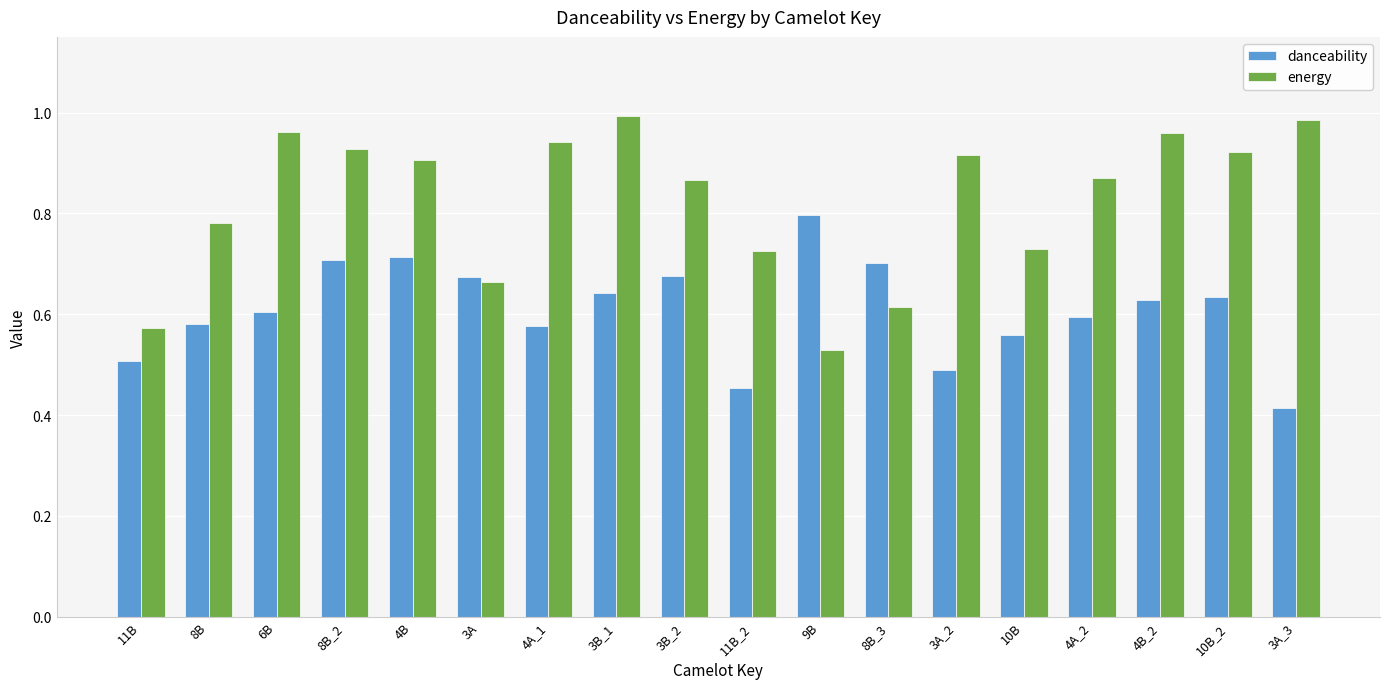

What is the sum of the danceability values at 6B and 3B_2?

1.3